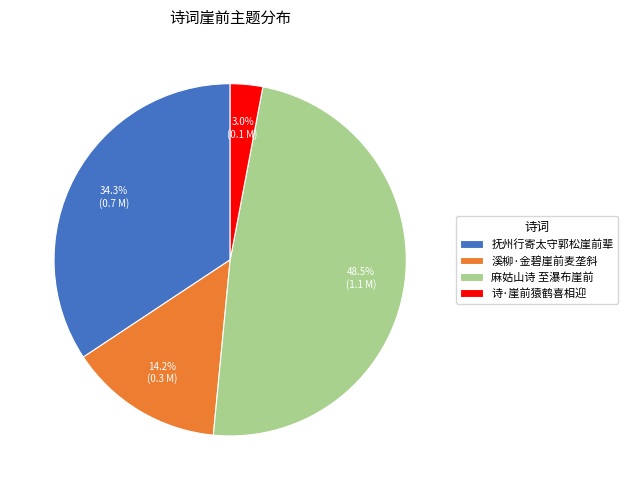

To the nearest percent, what is the difference between the 抚州行寄太守郭松崖前辈 and 麻姑山诗 至瀑布崖前 slice percentages?

14%